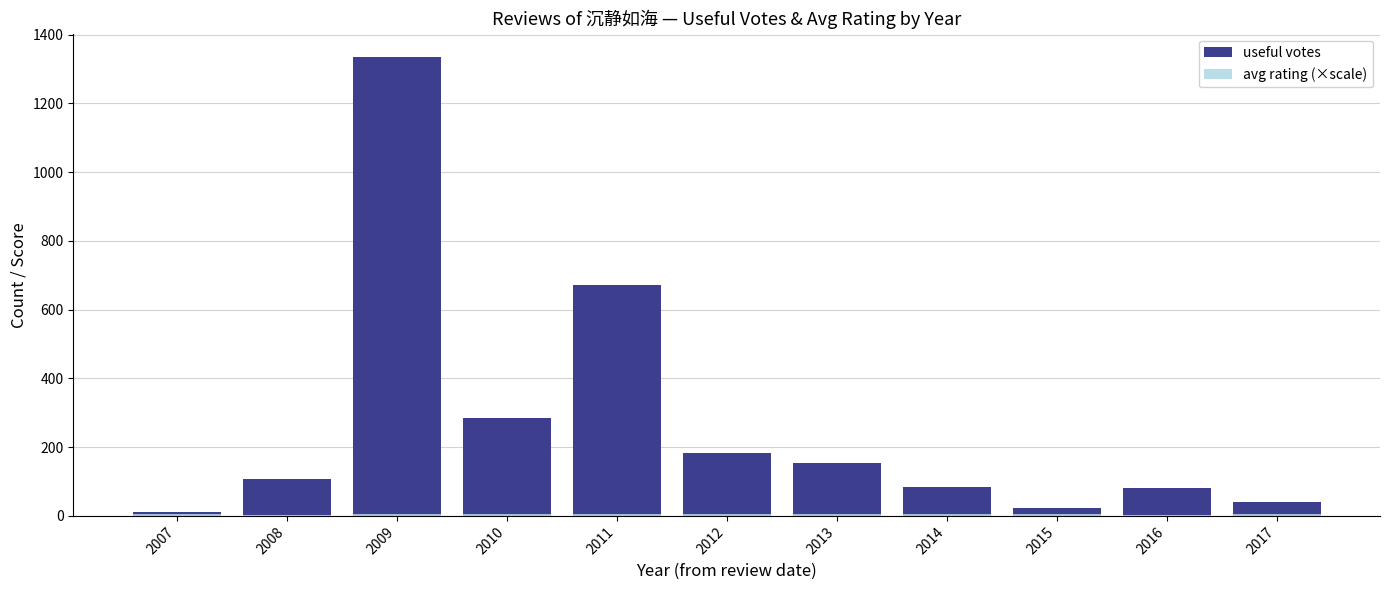

Reading right to left, list all the values displayed in this chart.

useful votes: 39.0	82.0	23.0	84.0	155.0	183.0	671.0	285.0	1336.0	106.0	11.0
avg rating (×scale): 4.6	3.7	4.3	5.0	4.5	4.2	4.4	4.4	4.6	4.0	5.0